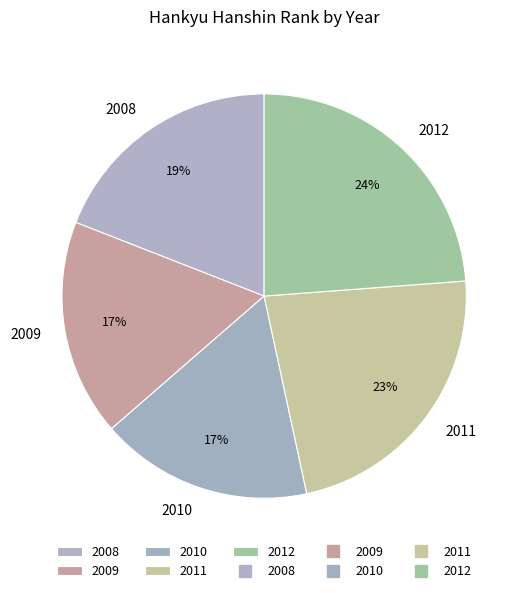

Between 2008 and 2012, which is larger?

2012